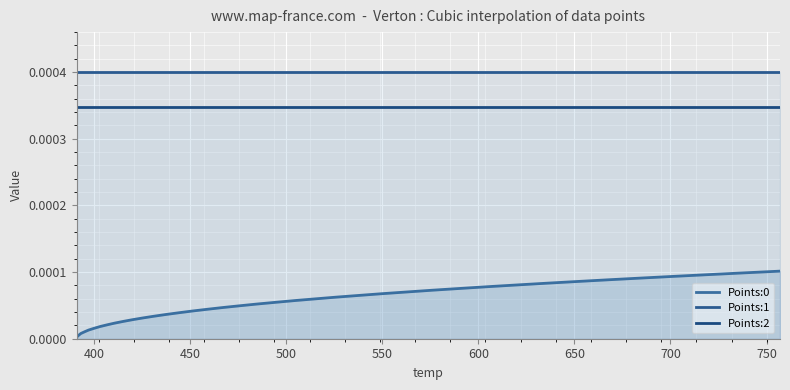

How many lines are shown in the chart?

3